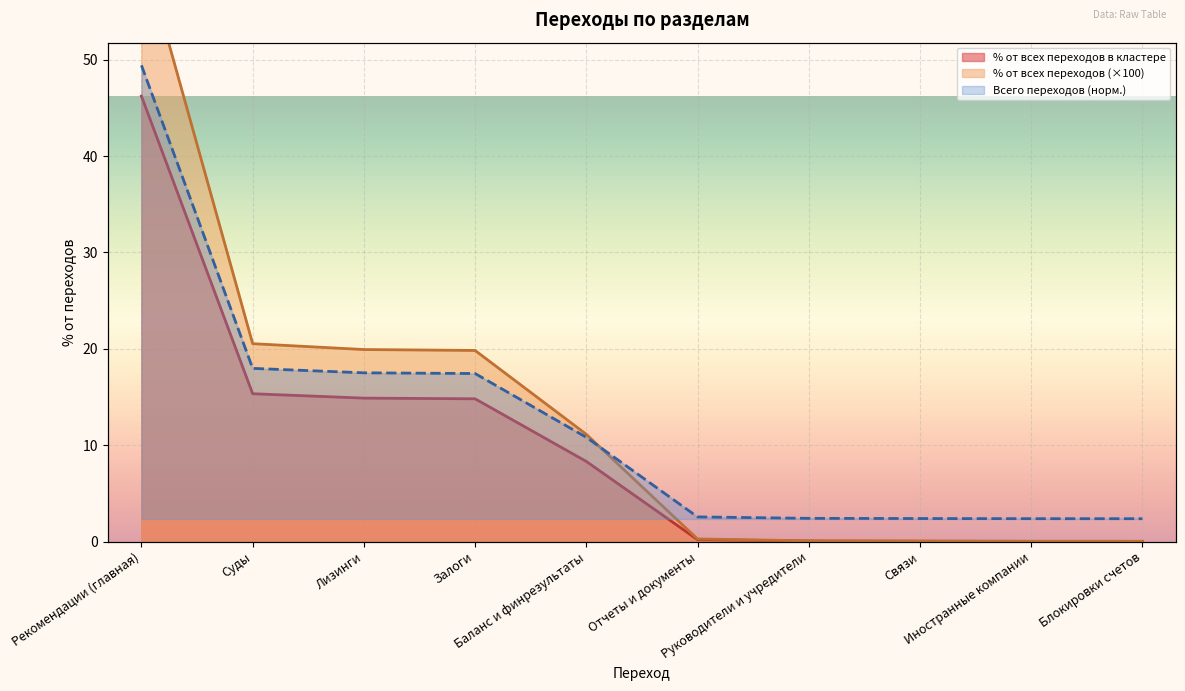

At which category is the sum across all series the highest?

Рекомендации (главная)